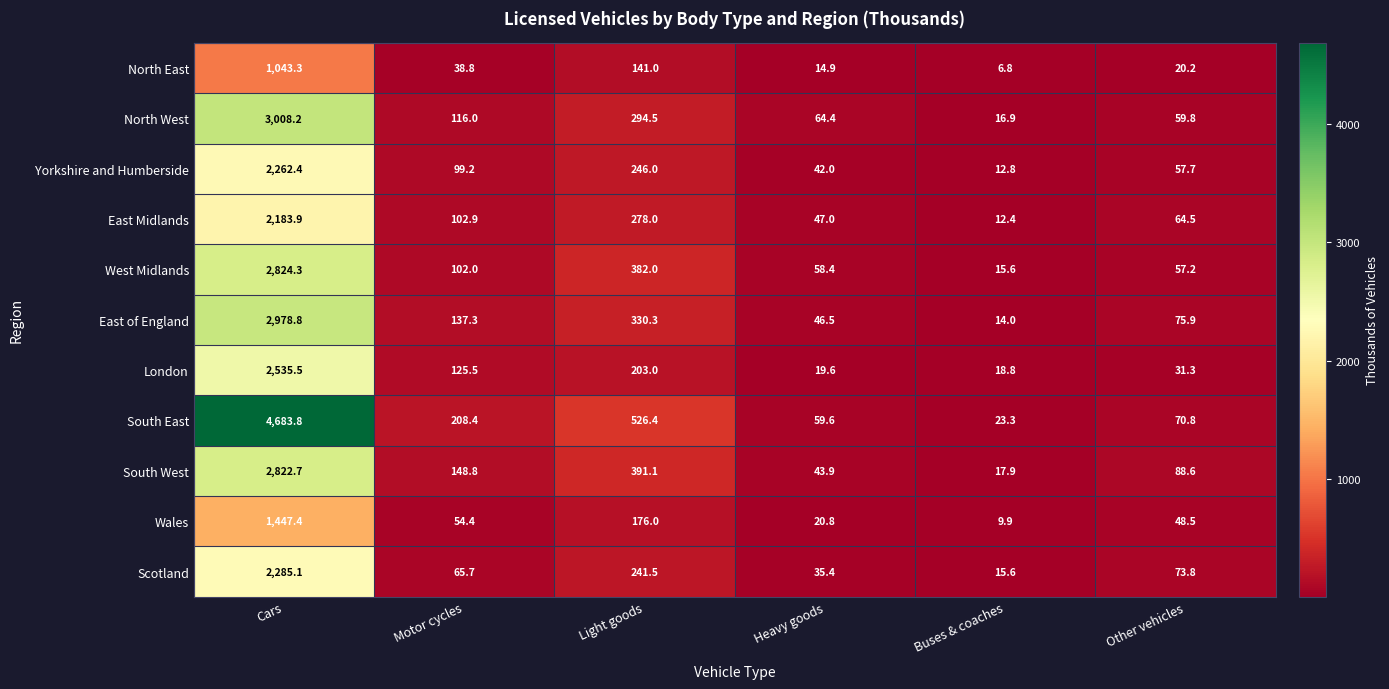

Which series changed the most between Heavy goods and Other vehicles?

South West